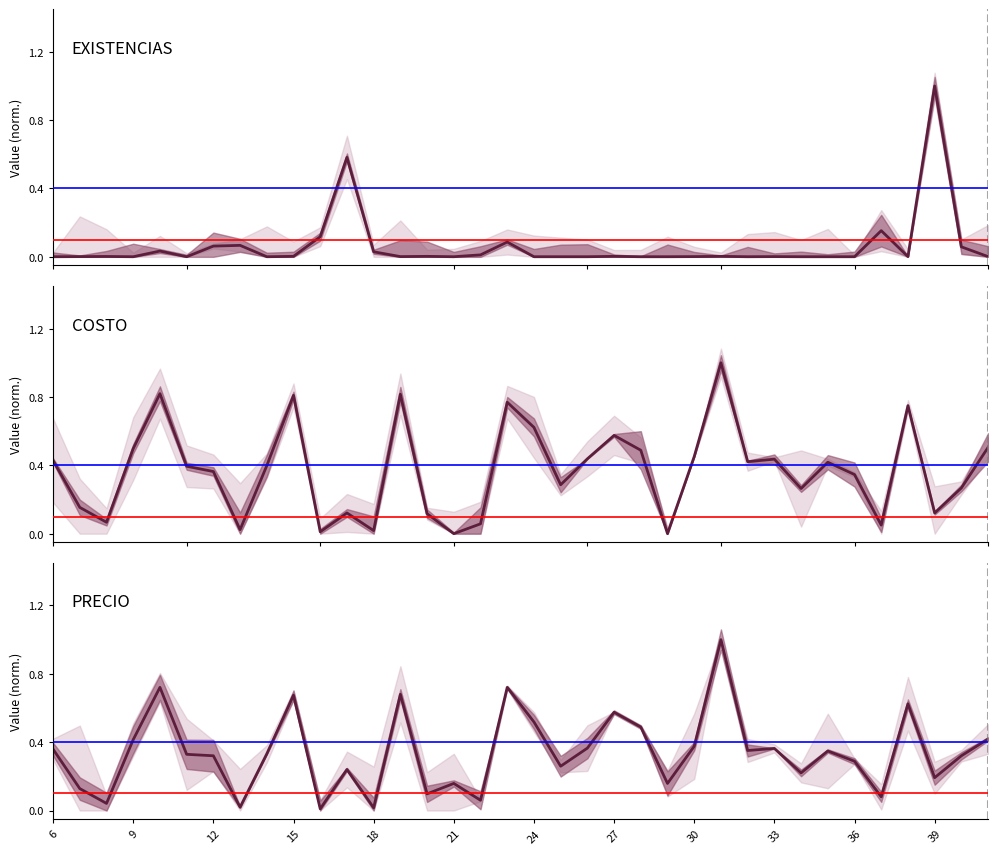

In PRECIO, how many points are higher than both neighbors (excluding endpoints)?

11